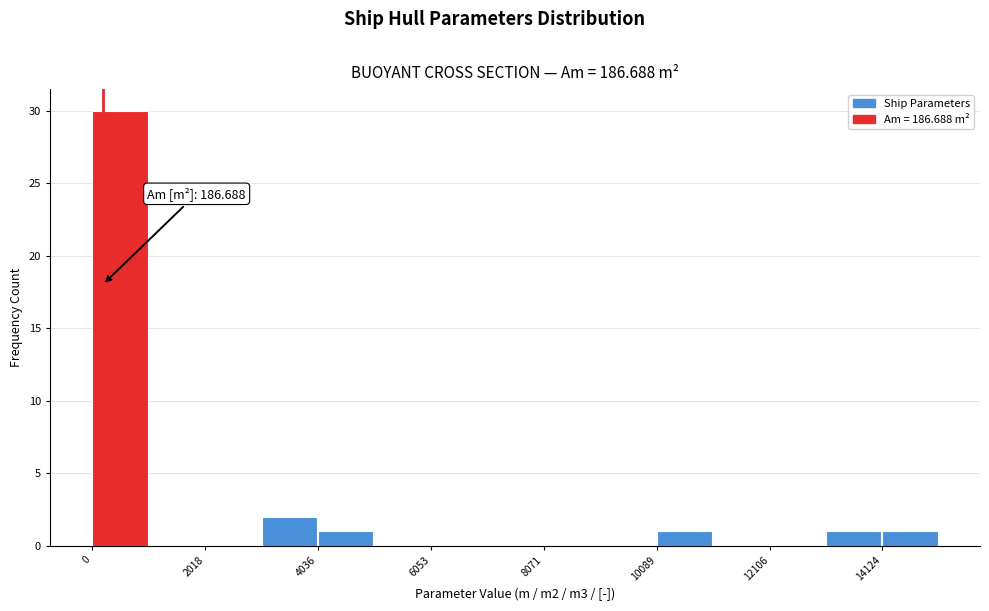

Read against the x-axis, roughly where is the centre of the tallest bar?

500